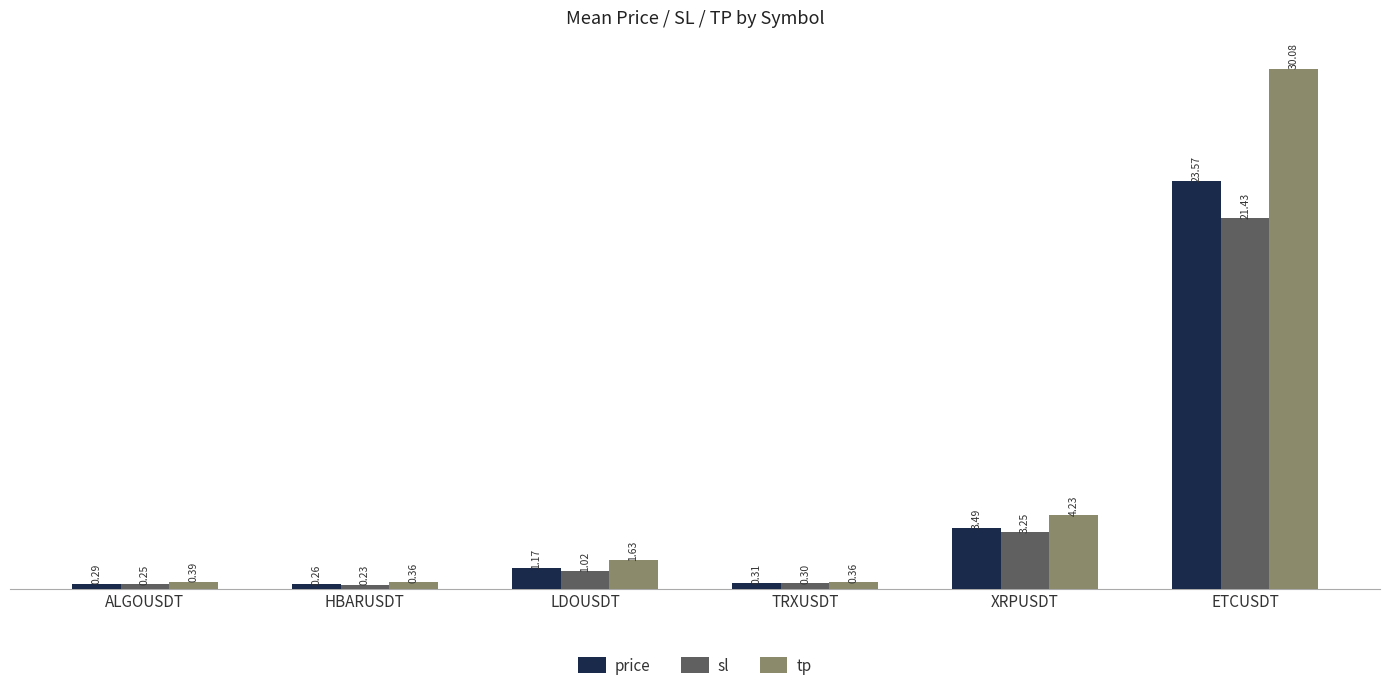

At which label is sl closest to 10?

XRPUSDT